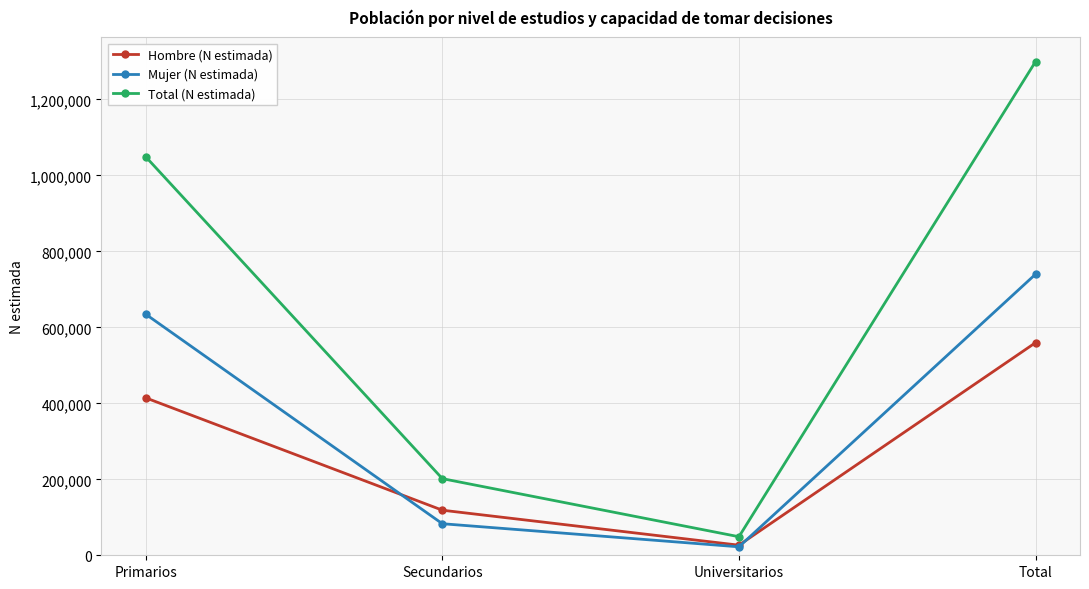

How many values in the Hombre (N estimada) series are below 414398?

2